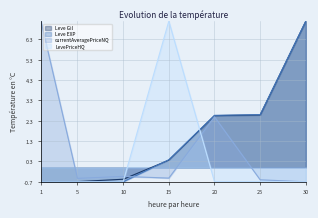

Rank the series by their maximum value, from lowest to highest.

Leve Gil, Leve EXP, currentAveragePriceNQ, LevePriceHQ